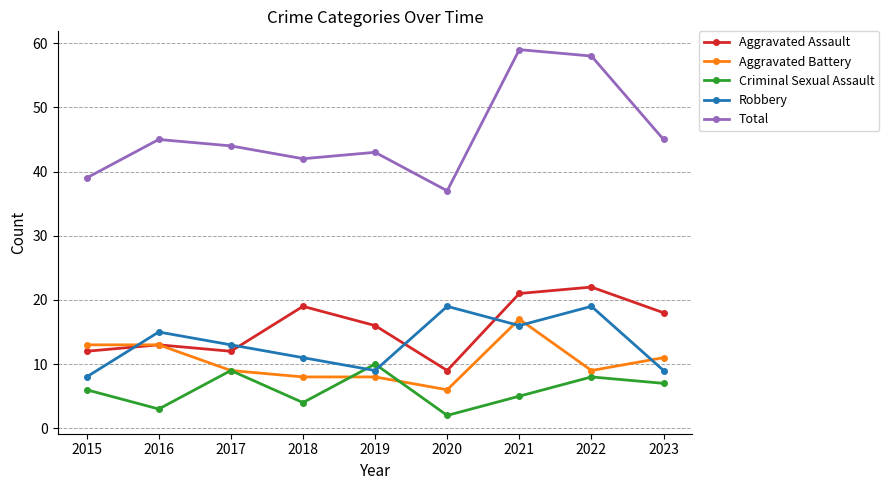

Reading left to right, list all the values displayed in this chart.

Aggravated Assault: 2015=12	2016=13	2017=12	2018=19	2019=16	2020=9	2021=21	2022=22	2023=18
Aggravated Battery: 2015=13	2016=13	2017=9	2018=8	2019=8	2020=6	2021=17	2022=9	2023=11
Criminal Sexual Assault: 2015=6	2016=3	2017=9	2018=4	2019=10	2020=2	2021=5	2022=8	2023=7
Robbery: 2015=8	2016=15	2017=13	2018=11	2019=9	2020=19	2021=16	2022=19	2023=9
Total: 2015=39	2016=45	2017=44	2018=42	2019=43	2020=37	2021=59	2022=58	2023=45